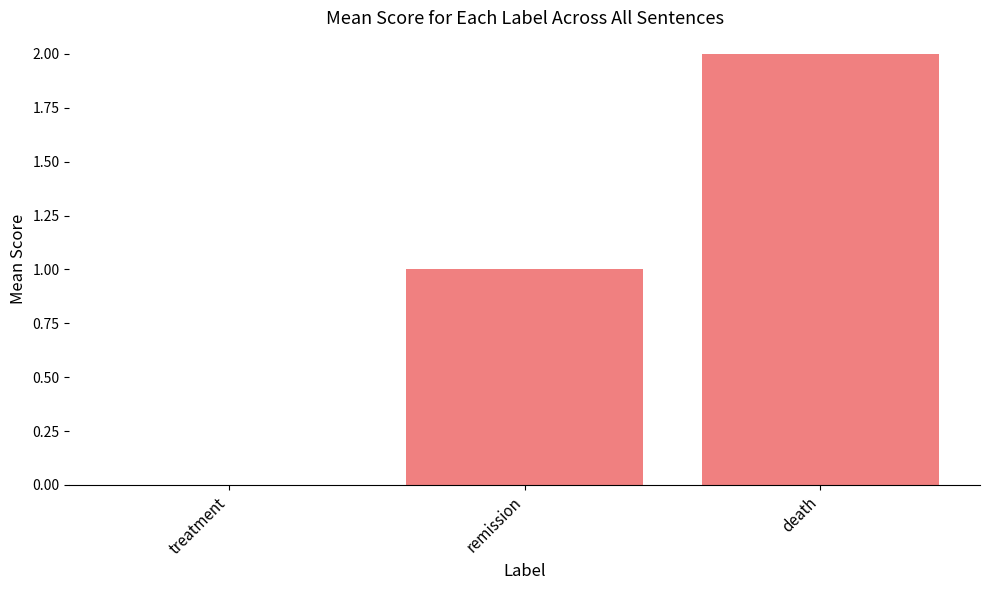

Between death and treatment, which is larger?

death